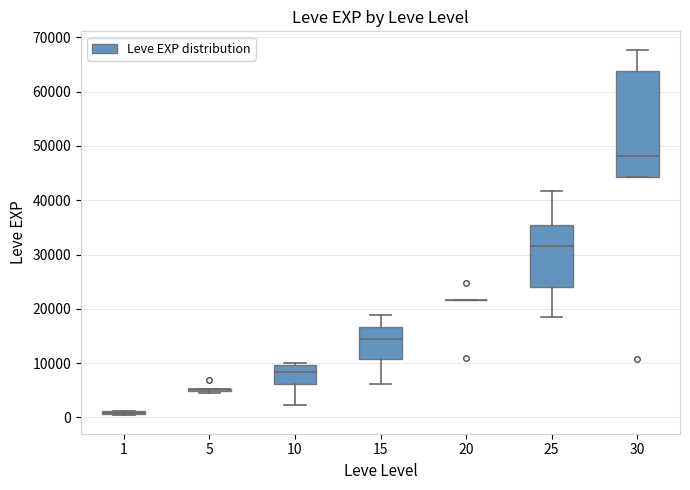

Reading left to right, read every box against the y-axis: the position of its median line, the range the box covers, and the ends of its whiskers. The values are not printed on the chart, so give them approximately, as read against the axis.

1: box collapsed to a line at 1000, whiskers 0 to 1000
5: box collapsed to a line at 5000, whiskers 4000 to 5000
10: median 8000, box 6000 to 10000, whiskers 2000 to 10000 (just above the box's upper edge)
15: median 15000, box 11000 to 17000, whiskers 6000 to 19000
20: box collapsed to a line at 22000, whiskers 22000 to 22000
25: median 32000, box 24000 to 35000, whiskers 18000 to 42000
30: median 48000, box 44000 to 64000, whiskers 44000 to 68000